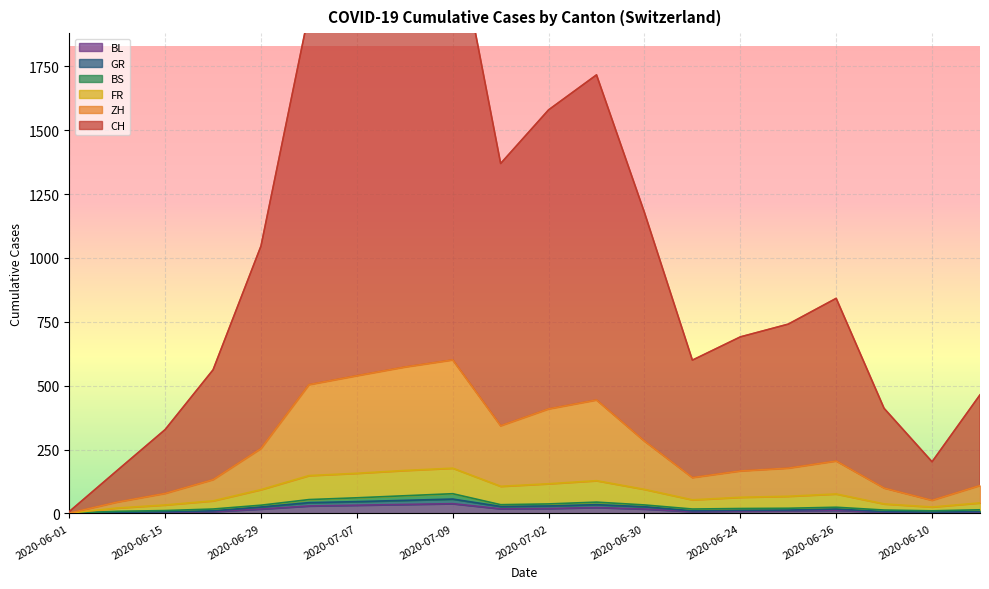

What is the spread (max minus min) of values at 2020-06-30?

1161